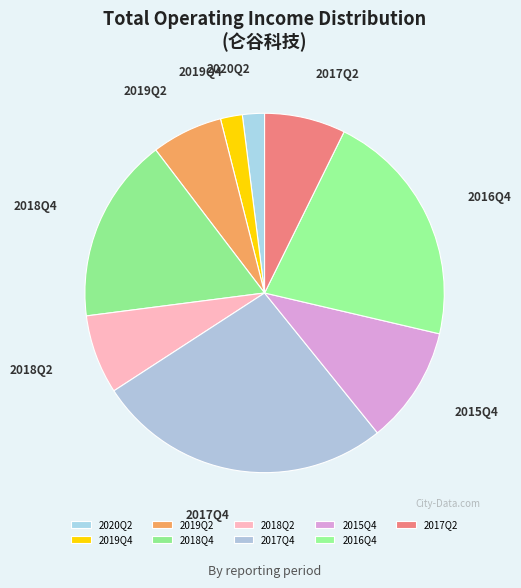

True or false: 2016Q4 accounts for 10% of the total.

False